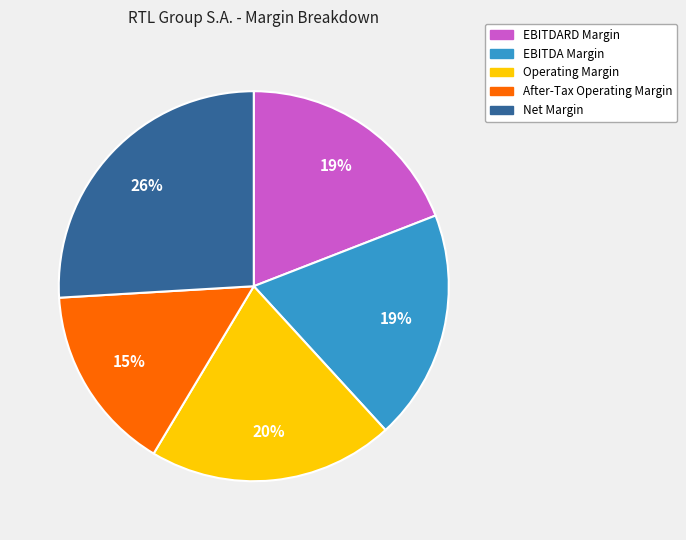

The Net Margin slice represents 31% of the pie. True or false?

False